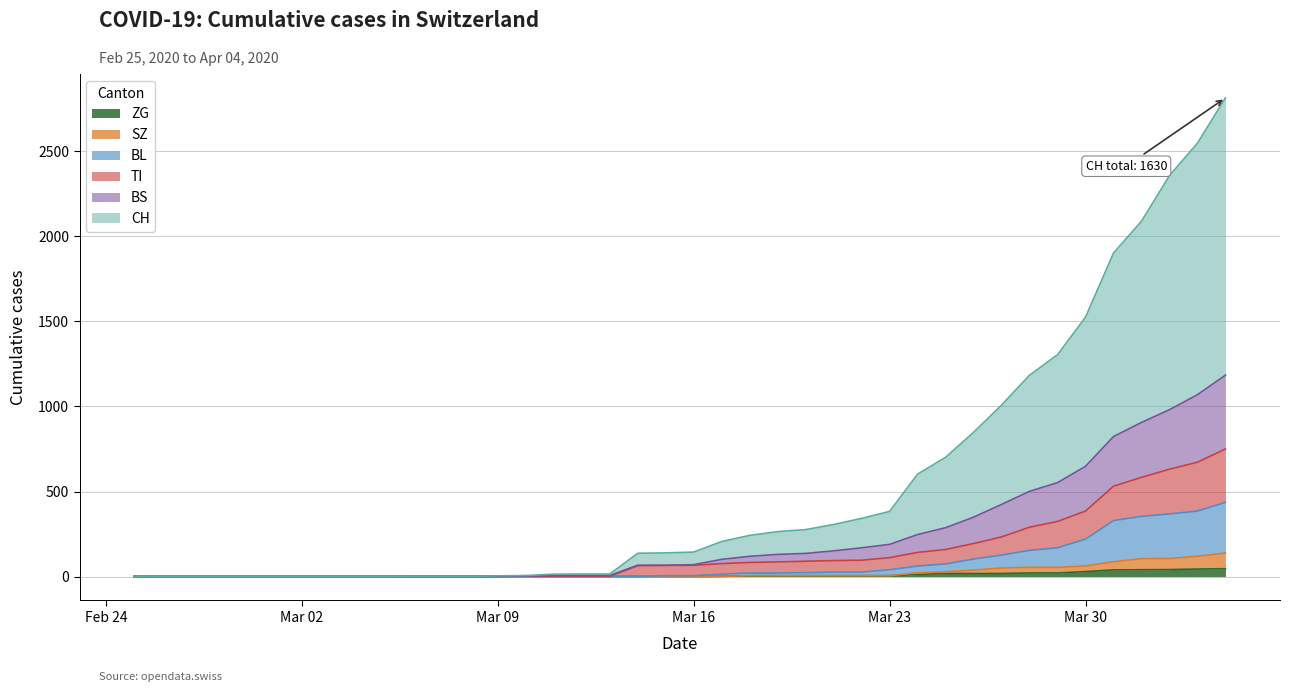

The BS series shows 528 at 2020-03-05. True or false?

False